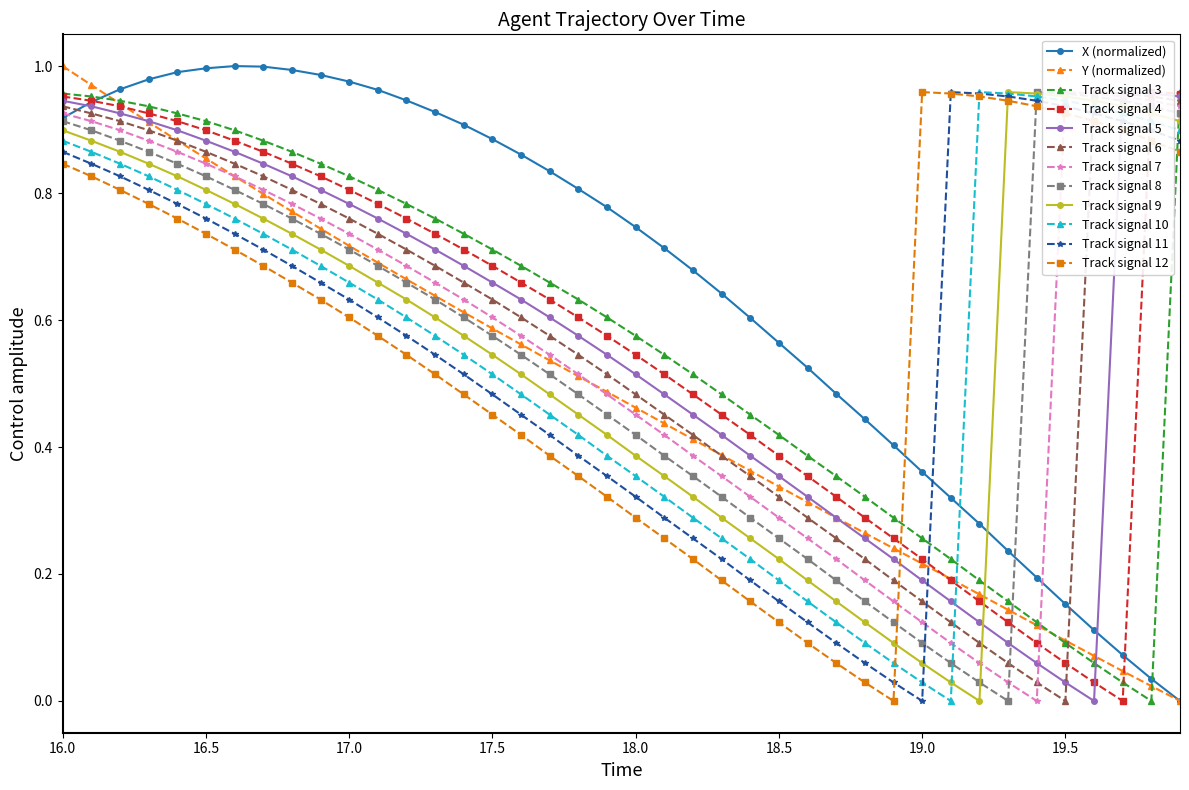

True or false: Track signal 9 and Y (normalized) cross at least once.

True